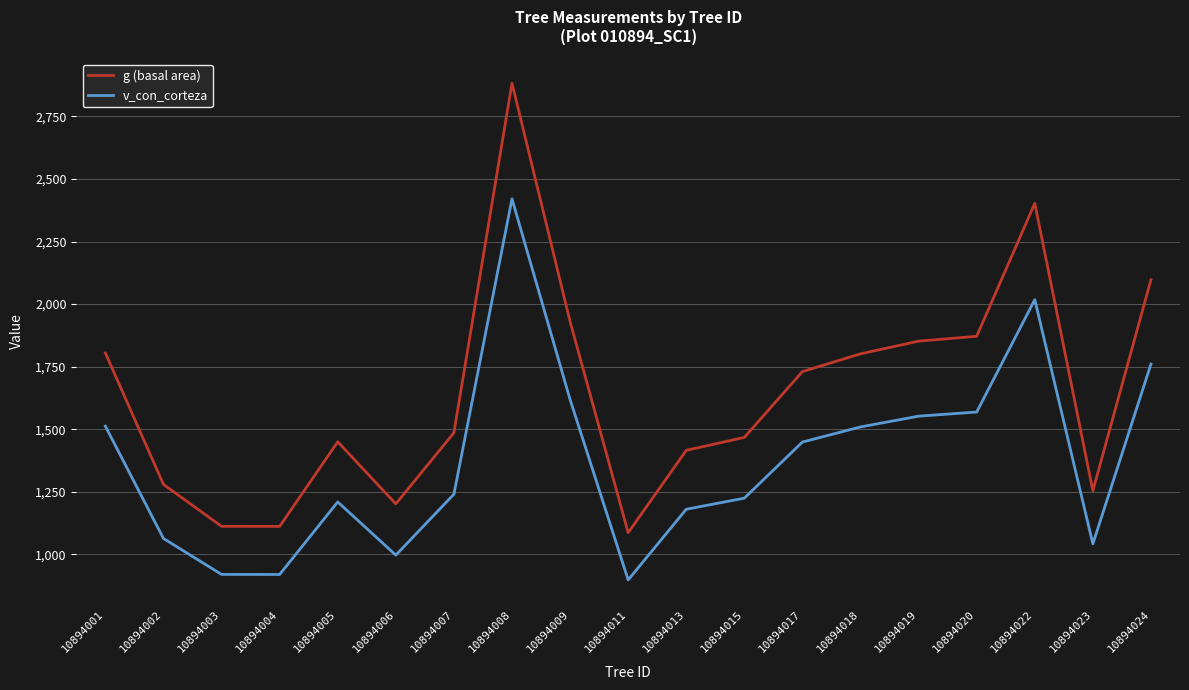

True or false: v_con_corteza and g (basal area) cross at least once.

False